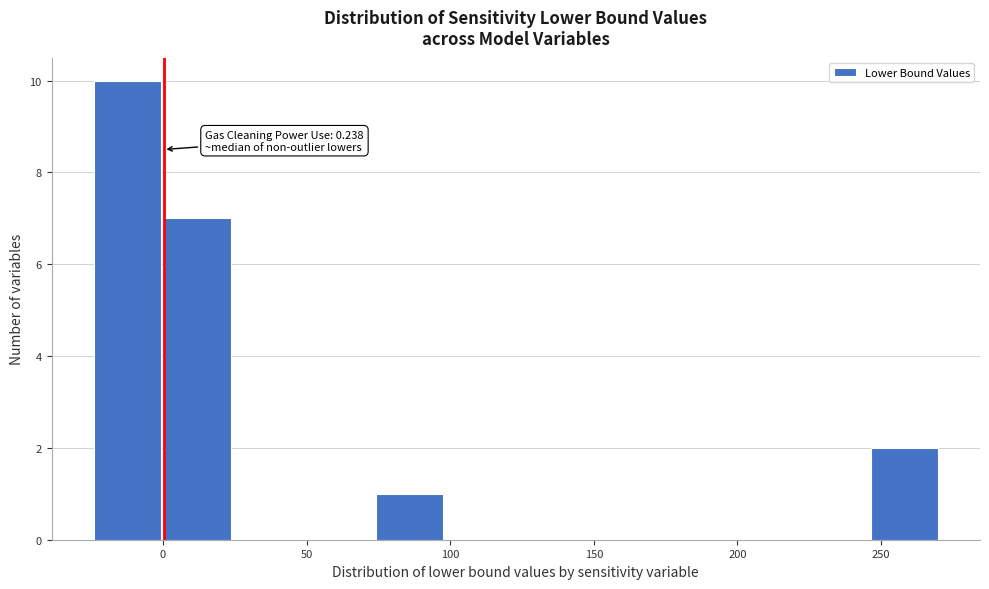

Which range on the x-axis has the tallest bar?

-25 to 0